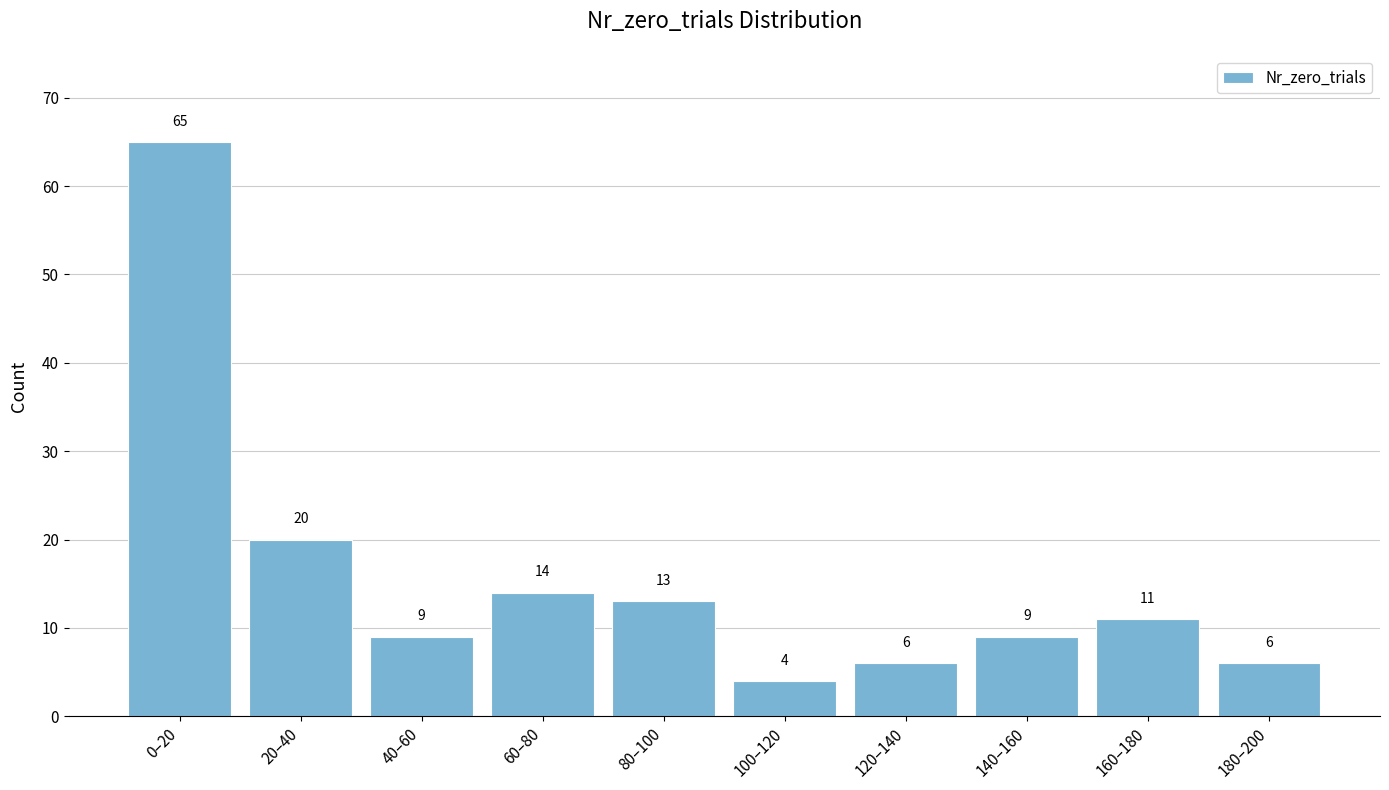

Reading left to right, list all the values displayed in this chart.

65	20	9	14	13	4	6	9	11	6